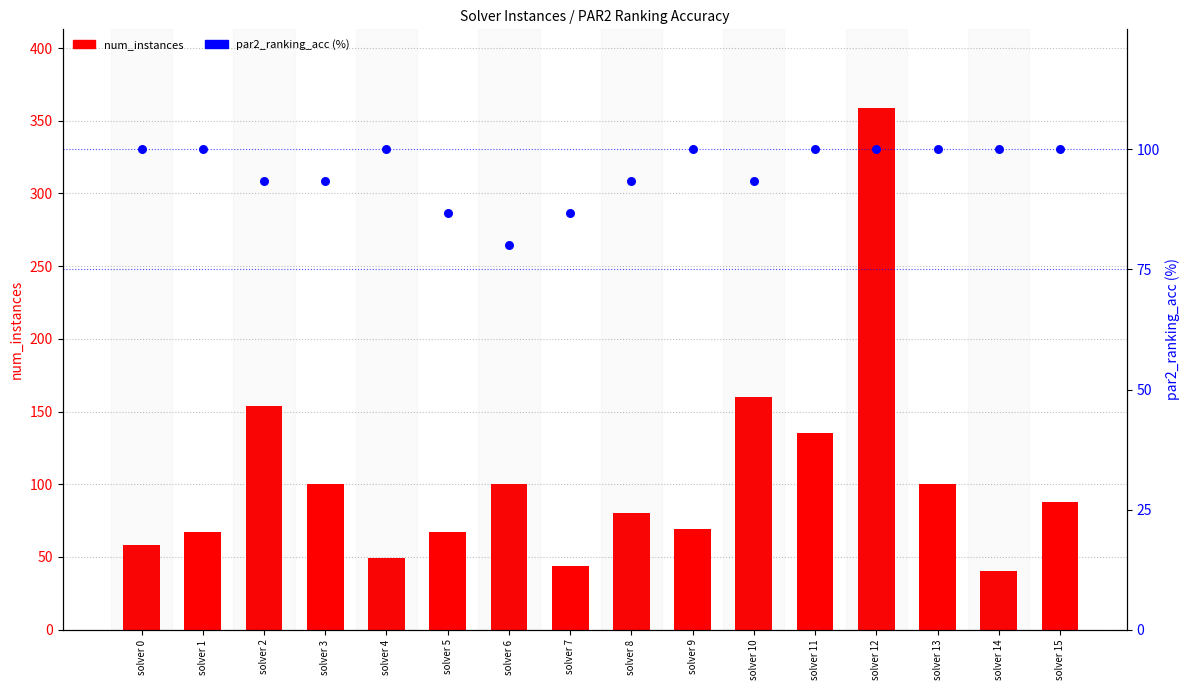

What are all the series names shown in the legend?

num_instances, par2_ranking_acc (%)